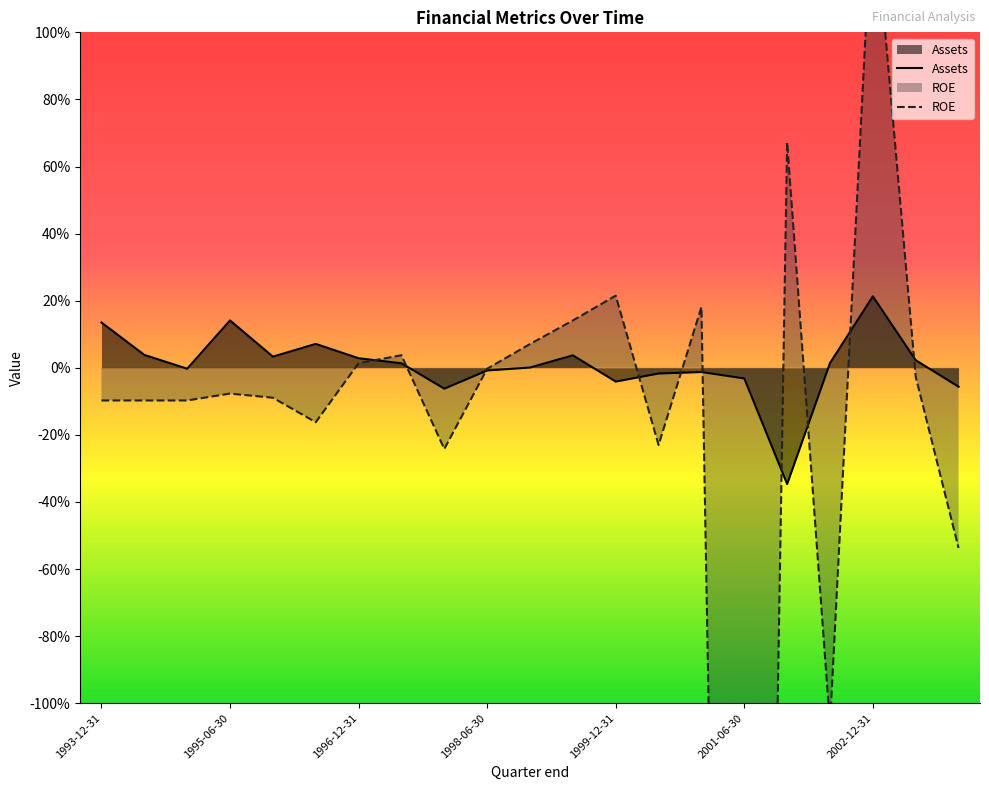

True or false: Assets and ROE intersect in this chart.

True